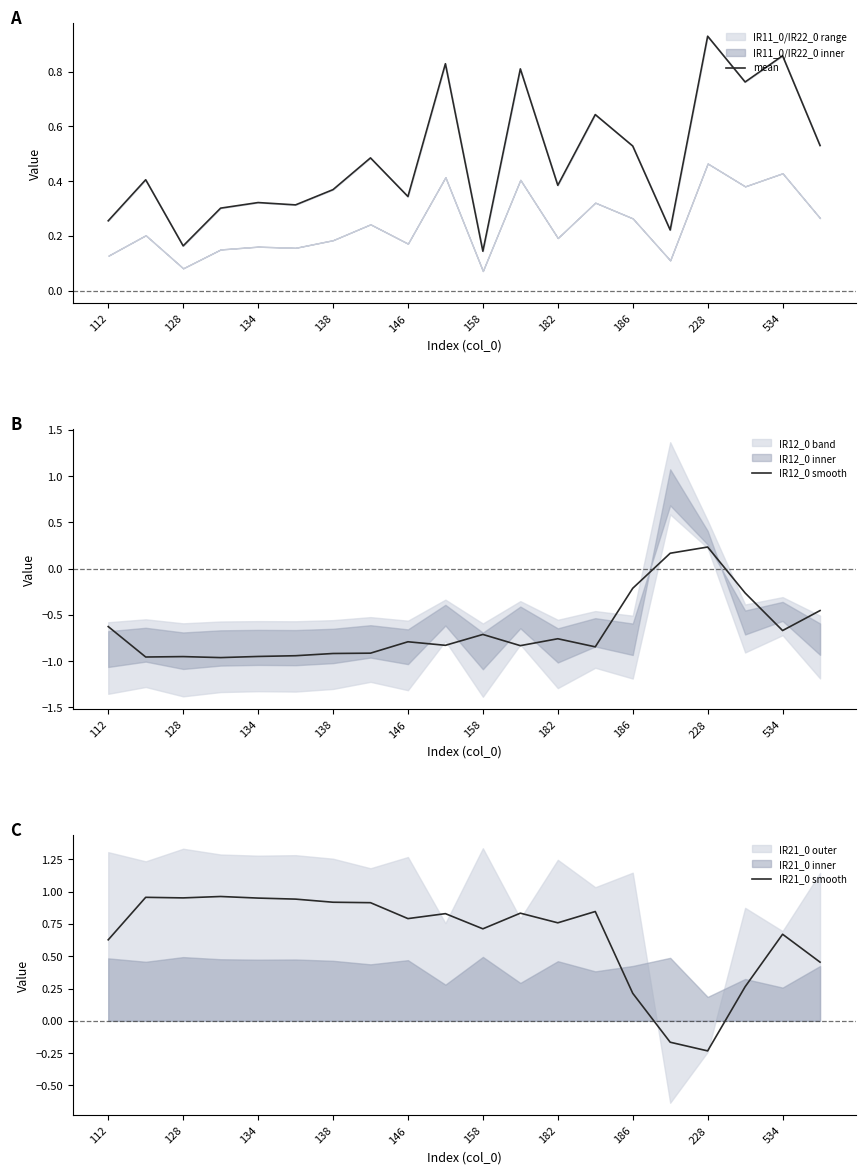

What is the average value of the IR12_0 smooth series?

-0.7